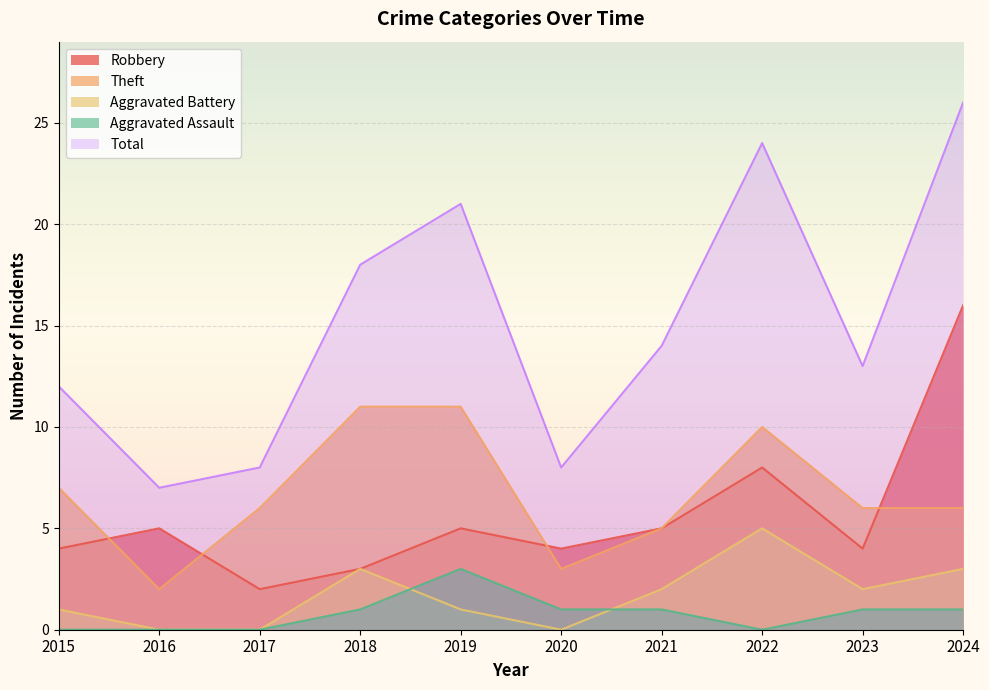

Rank the series by their maximum value, from highest to lowest.

Total, Robbery, Theft, Aggravated Battery, Aggravated Assault